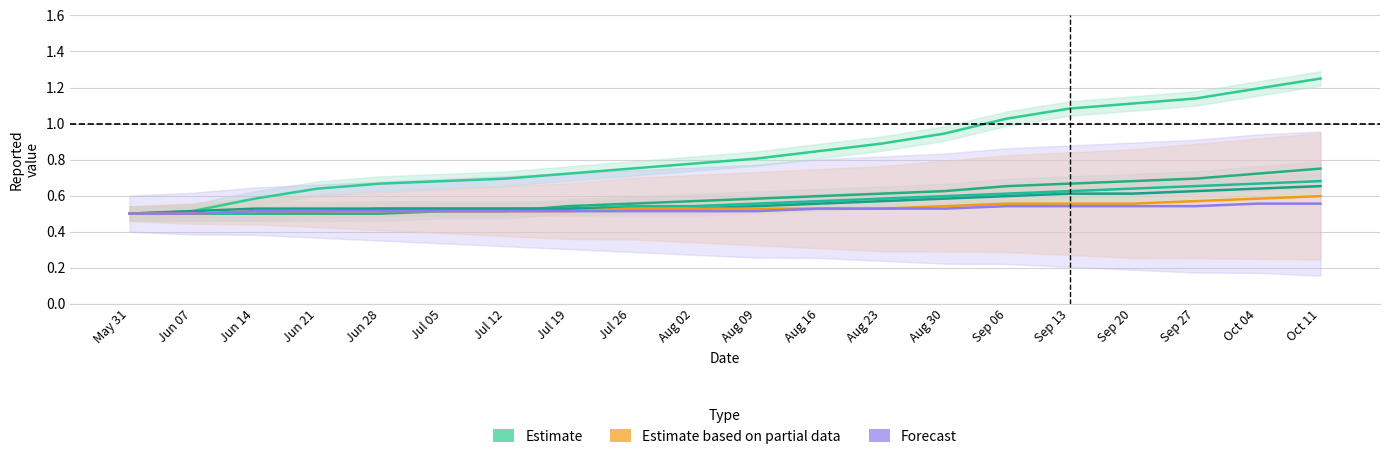

Which label corresponds to the smallest value in the chart?

May 31